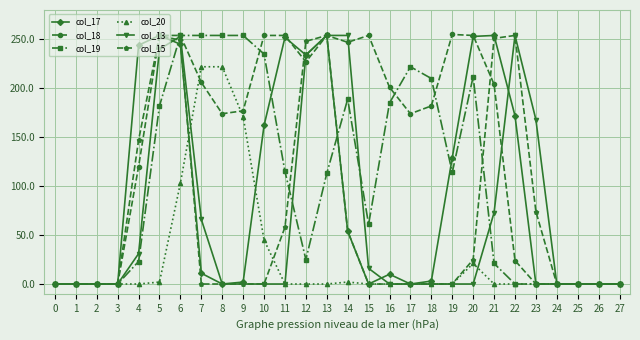

True or false: col_13 has more than 1 interior local peaks.

True